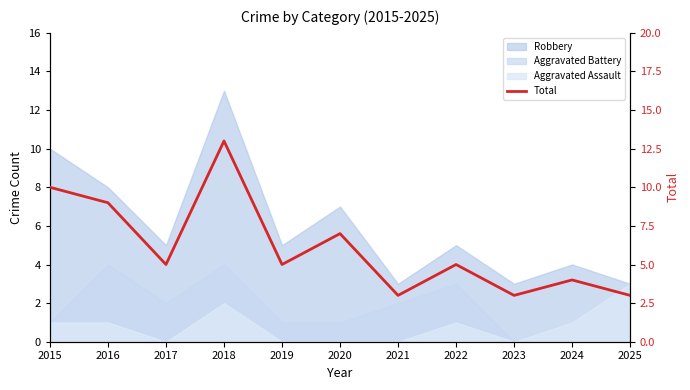

The chart shows a value of 5 at 2017. True or false?

True